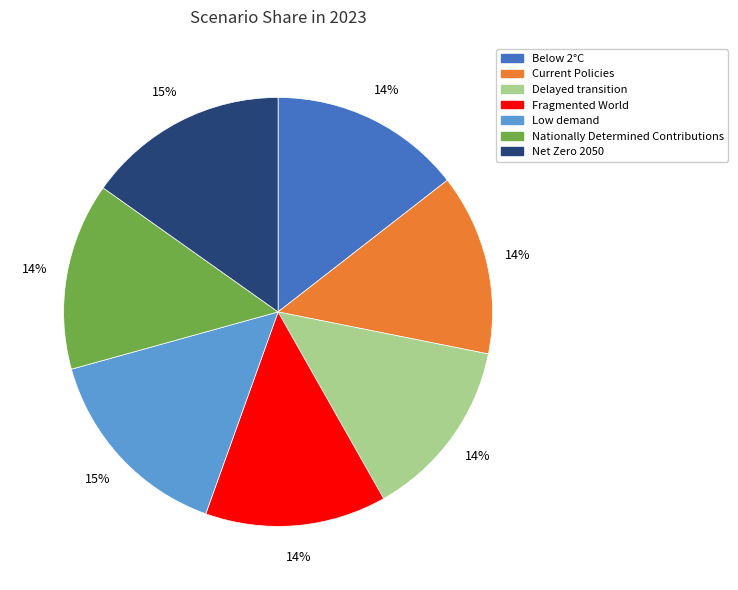

What percentage is the Current Policies slice, to the nearest percent?

14%